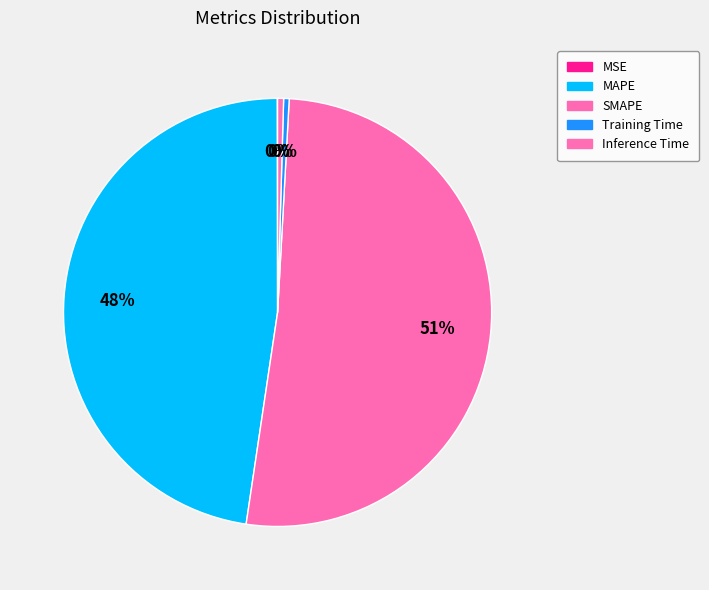

Count the number of slices in the pie.

5